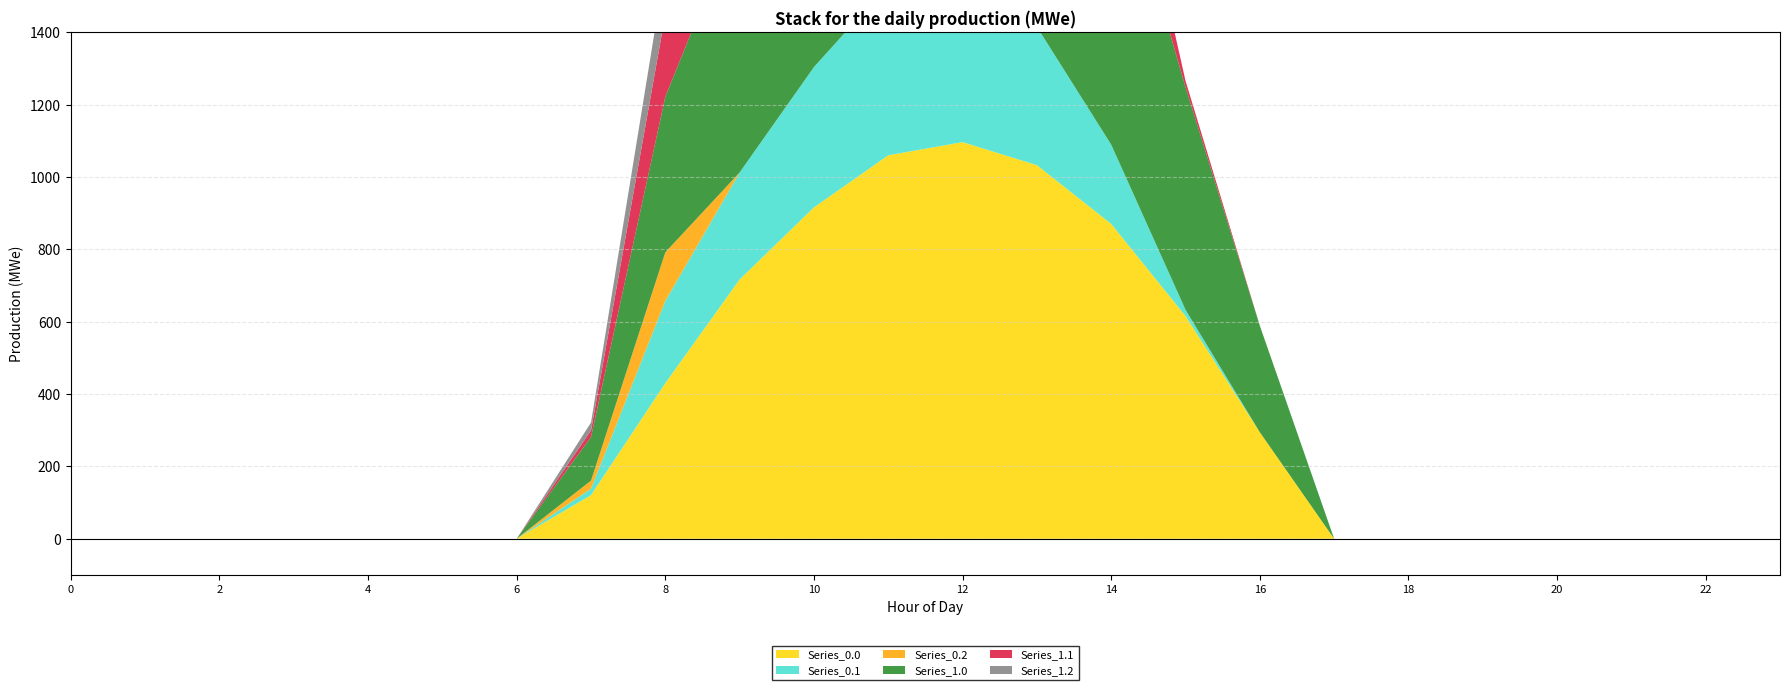

Reading right to left, list all the values displayed in this chart.

Series_0.0: 23=0.0	22=0.0	21=0.0	20=0.0	19=0.0	18=0.0	17=0.0	16=294.5	15=615.9	14=870.6	13=1032.9	12=1096.7	11=1060.3	10=916.2	9=716.9	8=430.3	7=120.6	6=0.0	5=0.0	4=0.0	3=0.0	2=0.0	1=0.0	0=0.0
Series_0.1: 23=0.0	22=0.0	21=0.0	20=0.0	19=0.0	18=0.0	17=0.0	16=0.0	15=17.3	14=219.2	13=382.7	12=485.4	11=471.7	10=388.1	9=295.9	8=227.5	7=17.7	6=0.0	5=0.0	4=0.0	3=0.0	2=0.0	1=0.0	0=0.0
Series_0.2: 23=0.0	22=0.0	21=0.0	20=0.0	19=0.0	18=0.0	17=0.0	16=0.0	15=0.0	14=0.0	13=0.0	12=0.0	11=0.0	10=0.0	9=0.0	8=134.2	7=22.3	6=0.0	5=0.0	4=0.0	3=0.0	2=0.0	1=0.0	0=0.0
Series_1.0: 23=0.0	22=0.0	21=0.0	20=0.0	19=0.0	18=0.0	17=0.0	16=294.5	15=615.9	14=870.6	13=1032.9	12=1096.7	11=1060.3	10=916.2	9=716.9	8=430.3	7=120.6	6=0.0	5=0.0	4=0.0	3=0.0	2=0.0	1=0.0	0=0.0
Series_1.1: 23=0.0	22=0.0	21=0.0	20=0.0	19=0.0	18=0.0	17=0.0	16=0.0	15=17.3	14=219.2	13=382.7	12=485.4	11=471.7	10=388.1	9=295.9	8=227.5	7=17.7	6=0.0	5=0.0	4=0.0	3=0.0	2=0.0	1=0.0	0=0.0
Series_1.2: 23=0.0	22=0.0	21=0.0	20=0.0	19=0.0	18=0.0	17=0.0	16=0.0	15=0.0	14=0.0	13=0.0	12=0.0	11=0.0	10=0.0	9=0.0	8=134.2	7=22.3	6=0.0	5=0.0	4=0.0	3=0.0	2=0.0	1=0.0	0=0.0